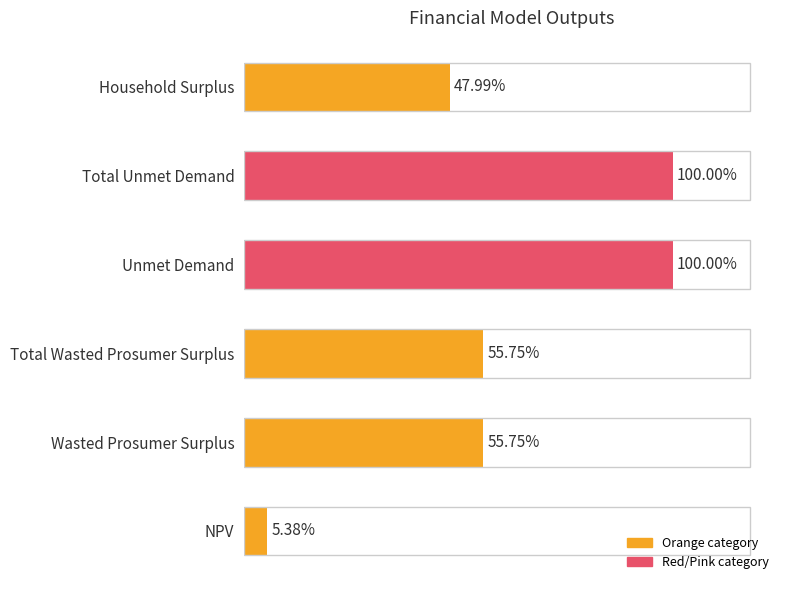

Are the bars horizontal?

Yes